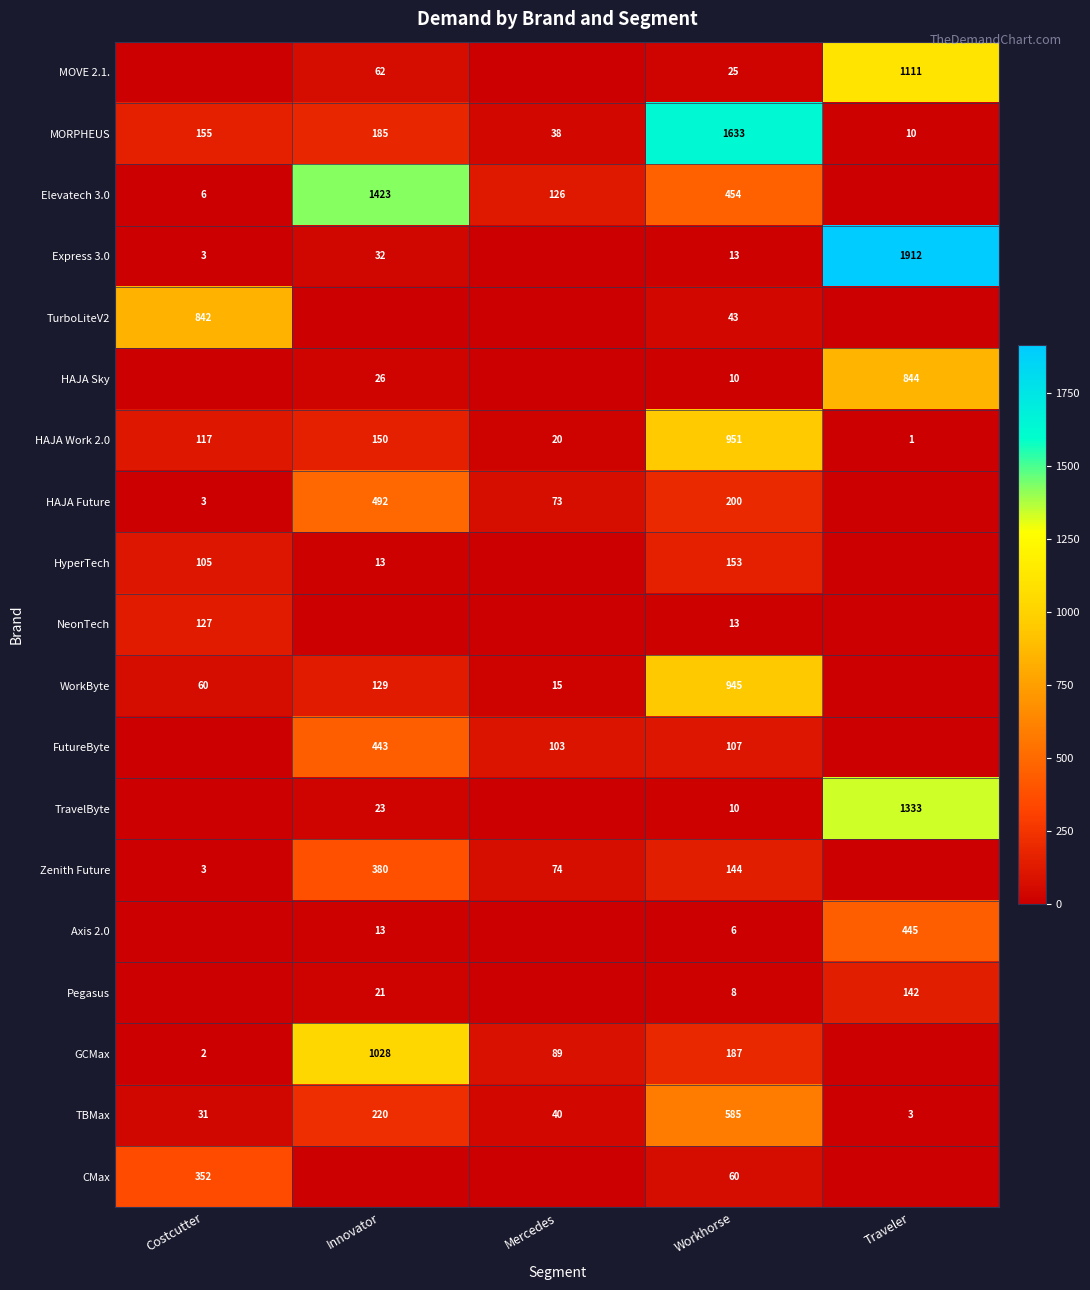

The MOVE 2.1. series shows 358 at Traveler. True or false?

False